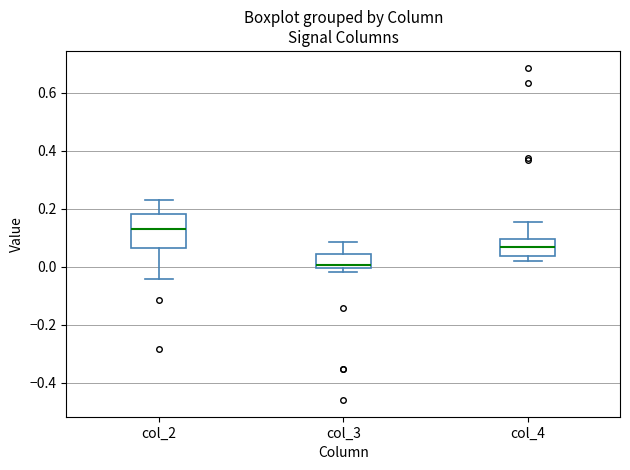

Reading left to right, transcribe this box plot: for each box, give where its median line is, the range the box spans, and where its two whiskers end, as read against the y-axis. The values are not printed on the chart, so give them approximately, as read against the axis.

col_2: median 0.14, box 0.06 to 0.18, whiskers -0.04 to 0.24
col_3: median 0.00 (just above the box's lower edge), box 0.00 to 0.04, whiskers -0.02 to 0.08
col_4: median 0.06, box 0.04 to 0.10, whiskers 0.02 to 0.16